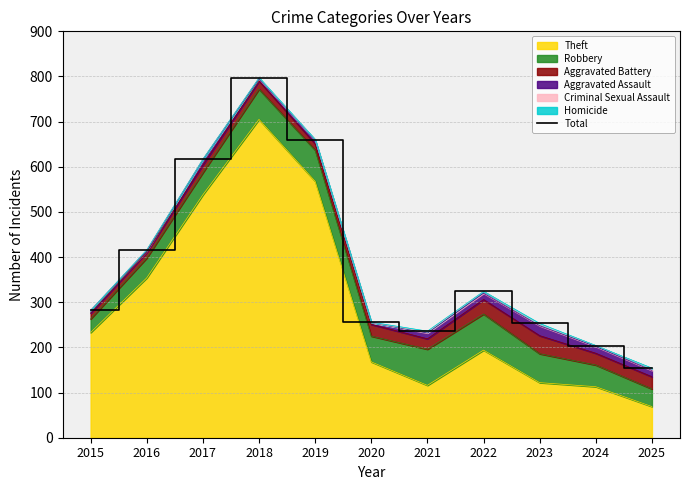

Which category has the lowest value across all series?

2025